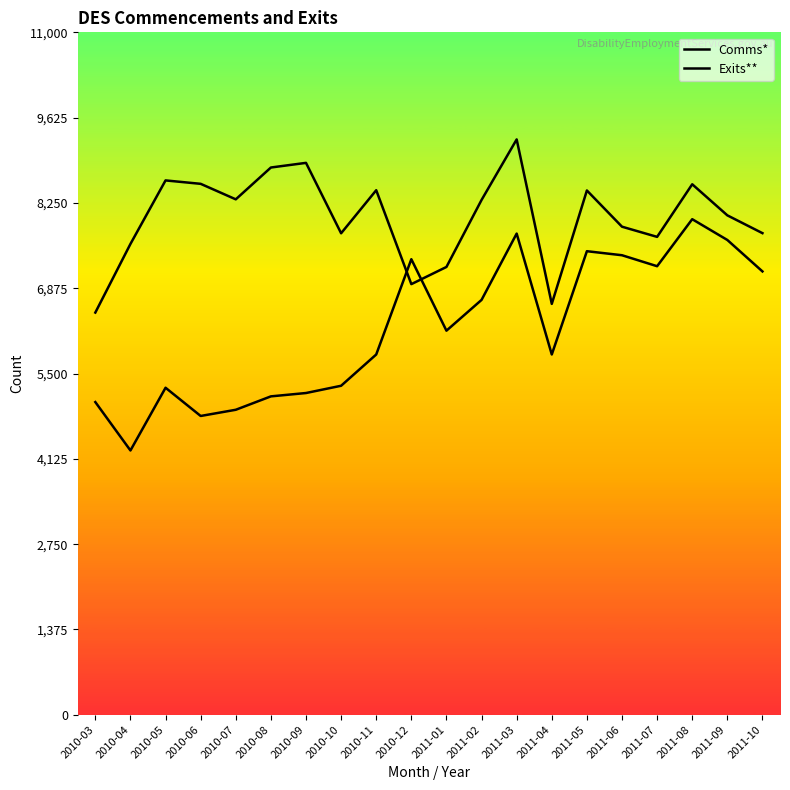

How many lines are shown in the chart?

2